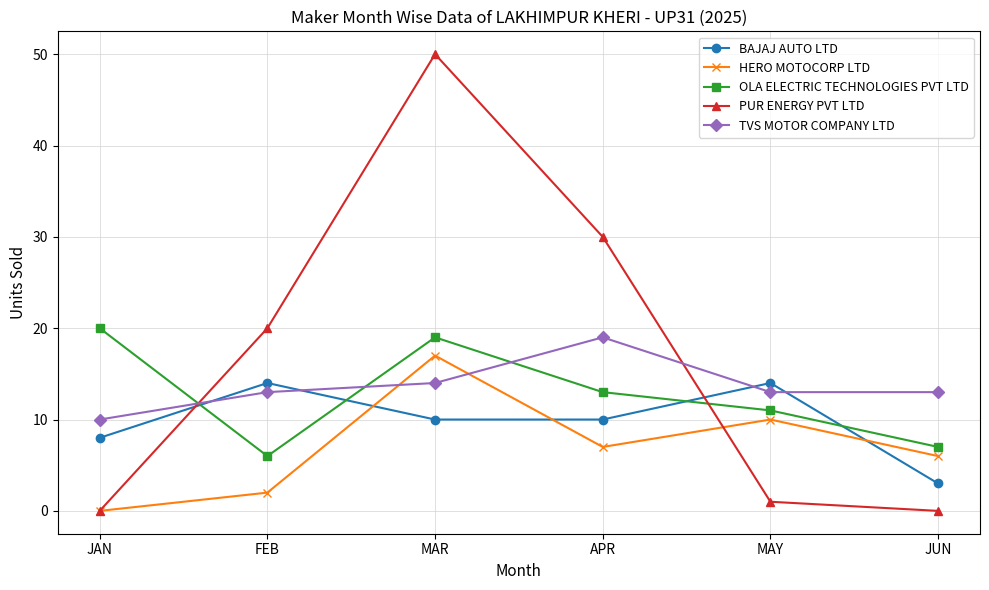

What is the maximum value shown in the chart?

50